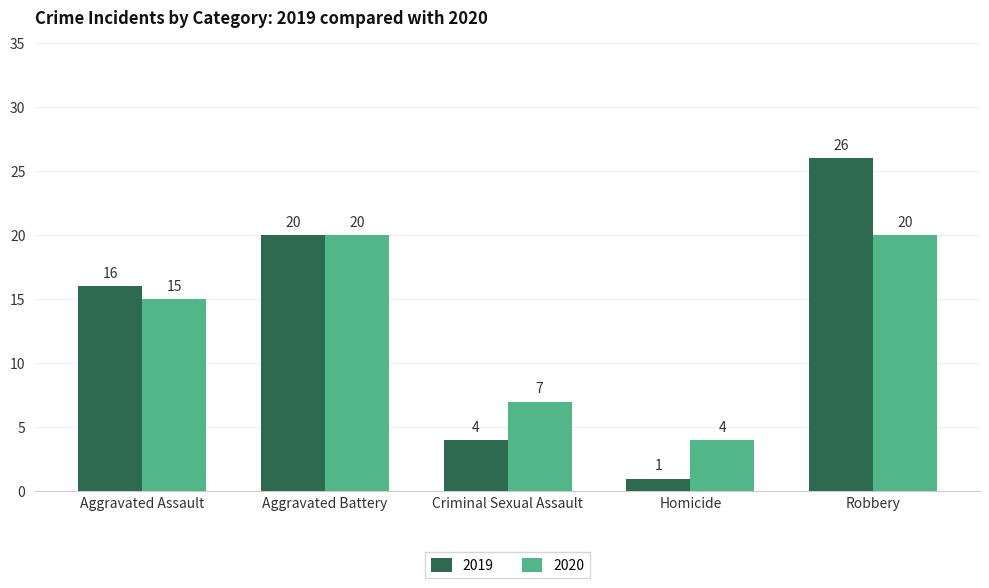

Where is 2020 nearest to the value 12?

Aggravated Assault